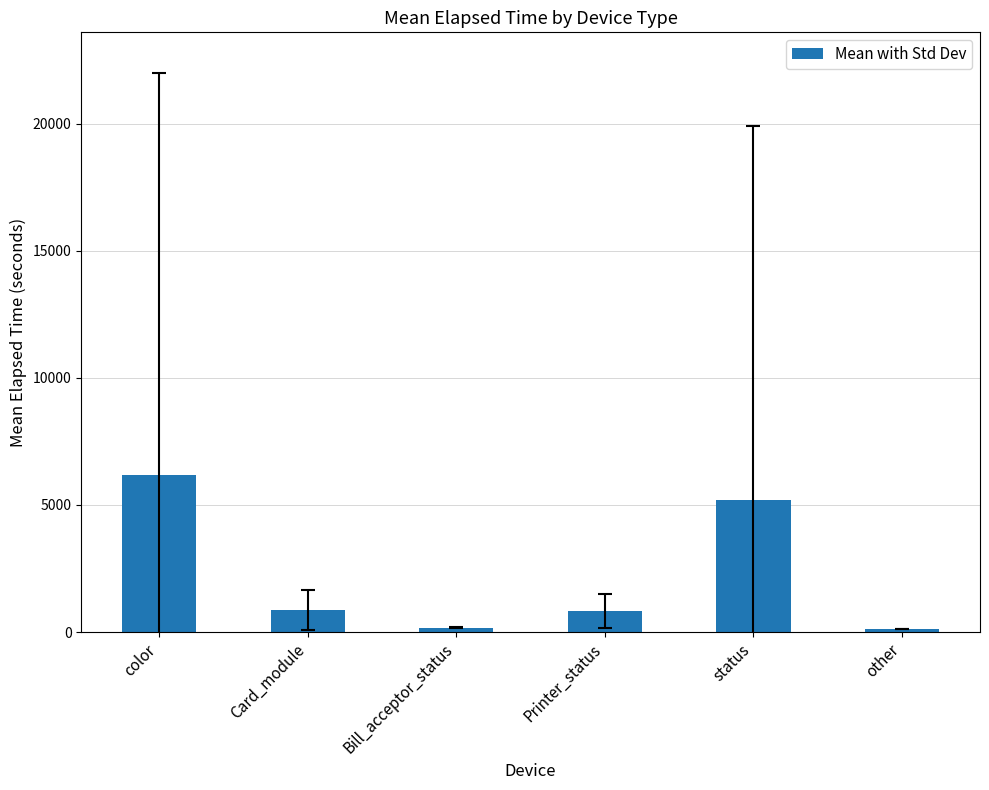

What is the label of the 4th bar from the left?

Printer_status